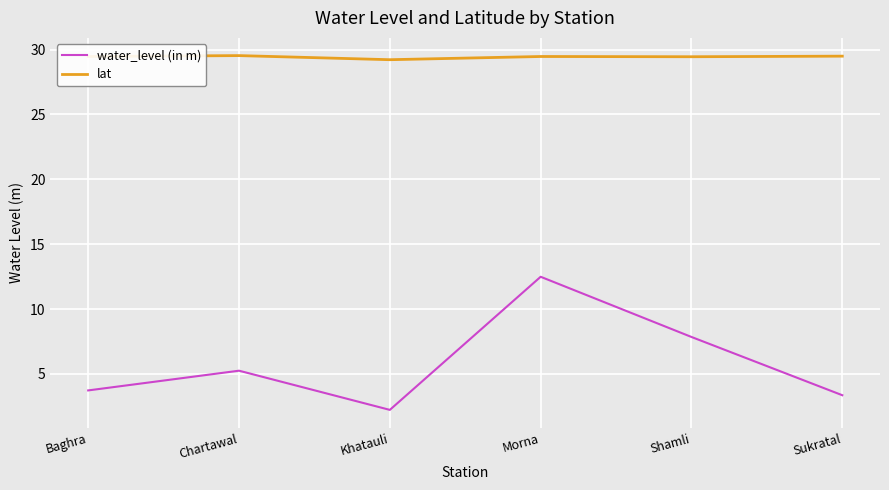

List the series in order of their peak value, highest first.

lat, water_level (in m)